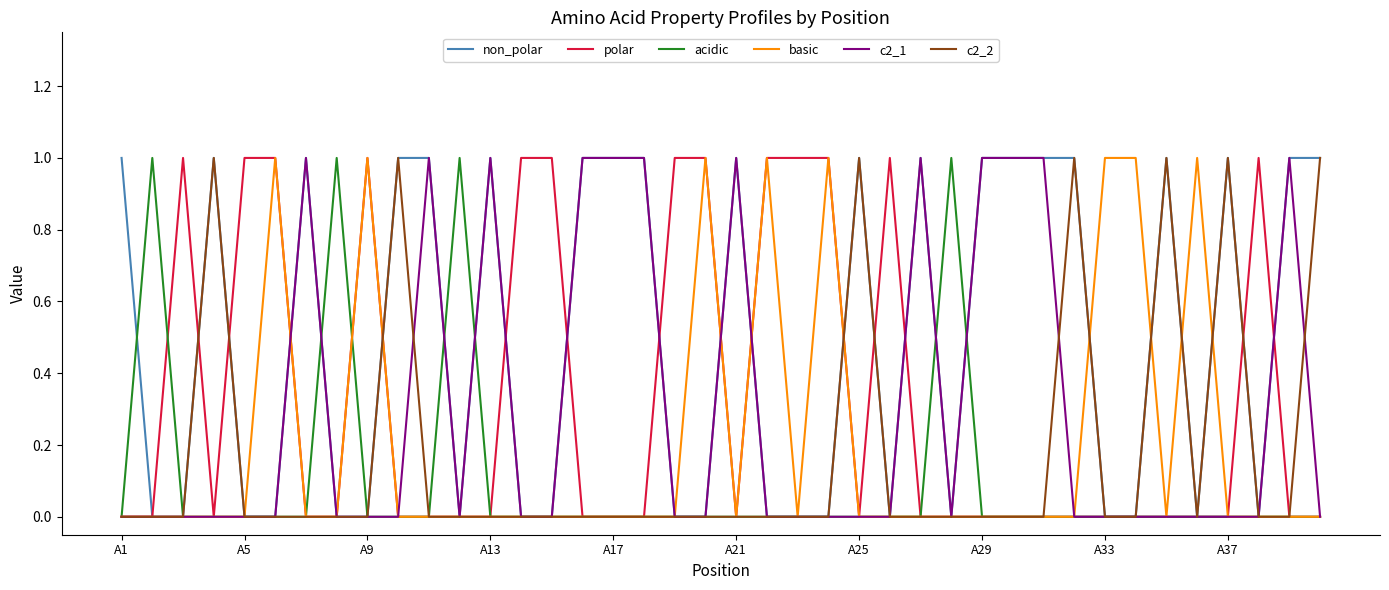

Which series has the largest total across all categories?

non_polar